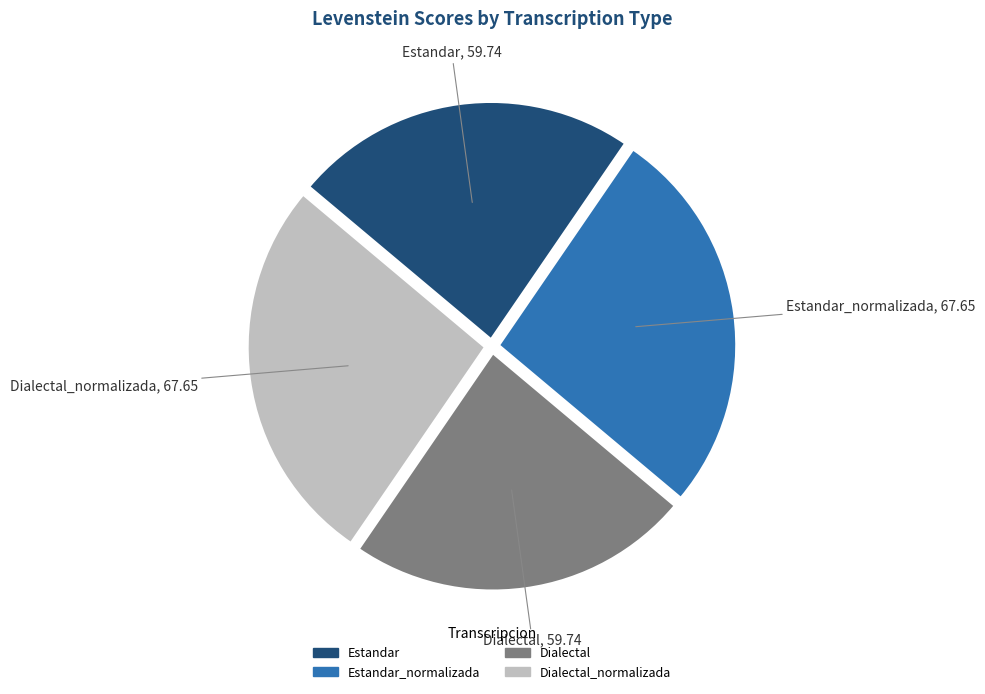

Is there any slice that represents more than half of the pie?

No